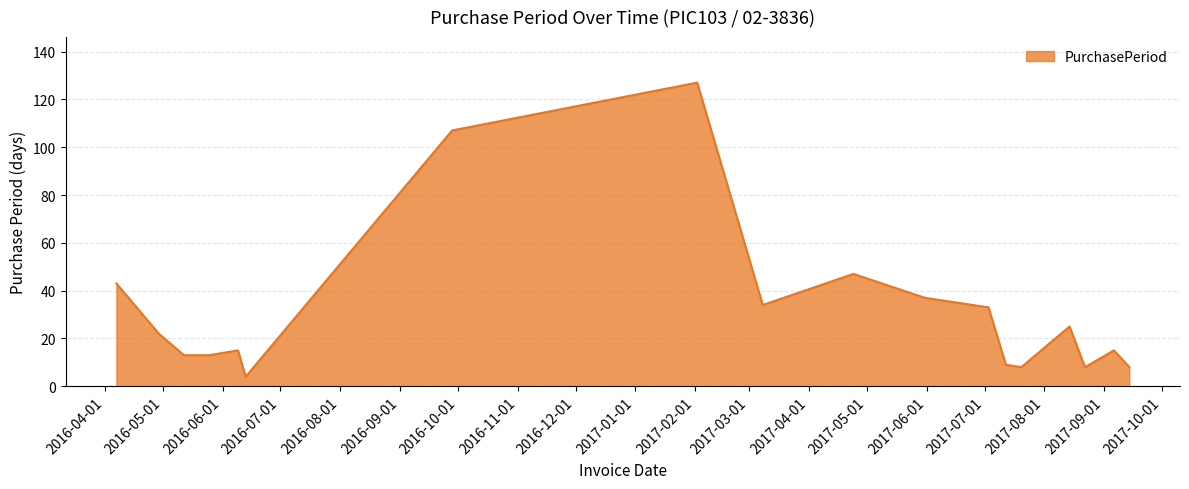

What is the difference between the maximum and minimum values?

123